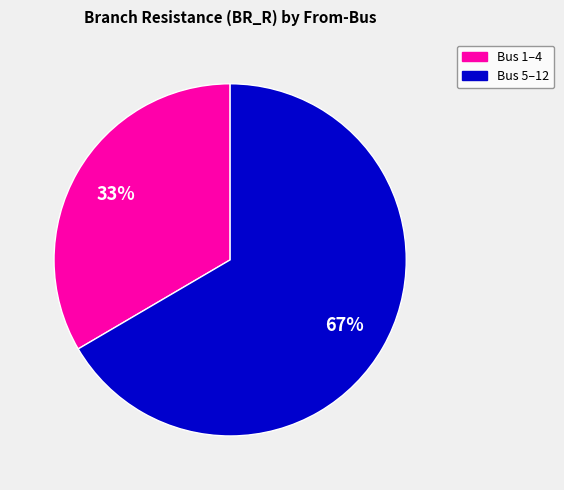

Is there a majority slice in this chart?

Yes